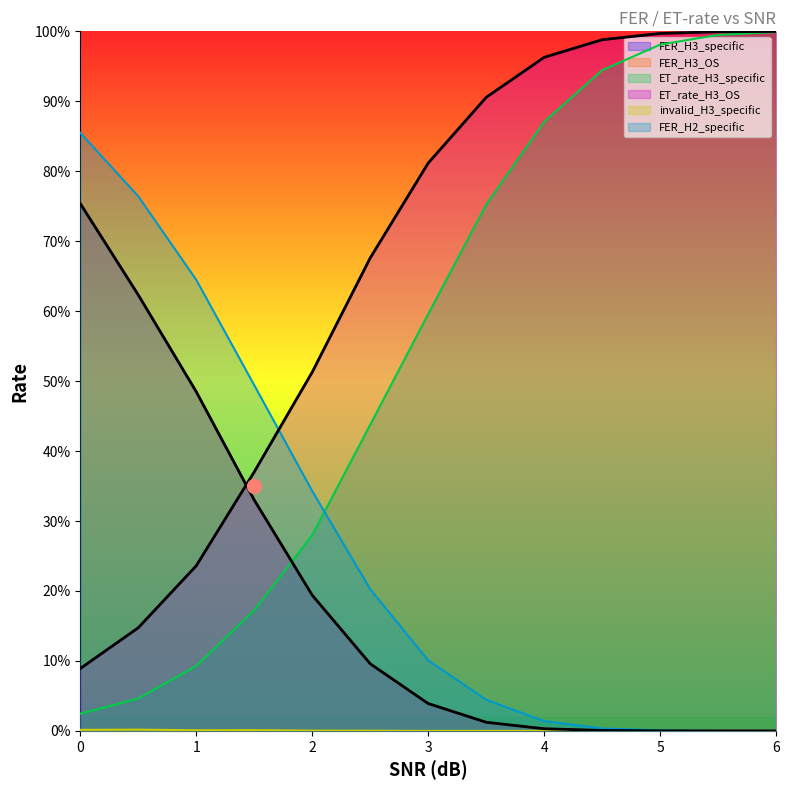

True or false: invalid_H3_specific and FER_H3_specific intersect in this chart.

False